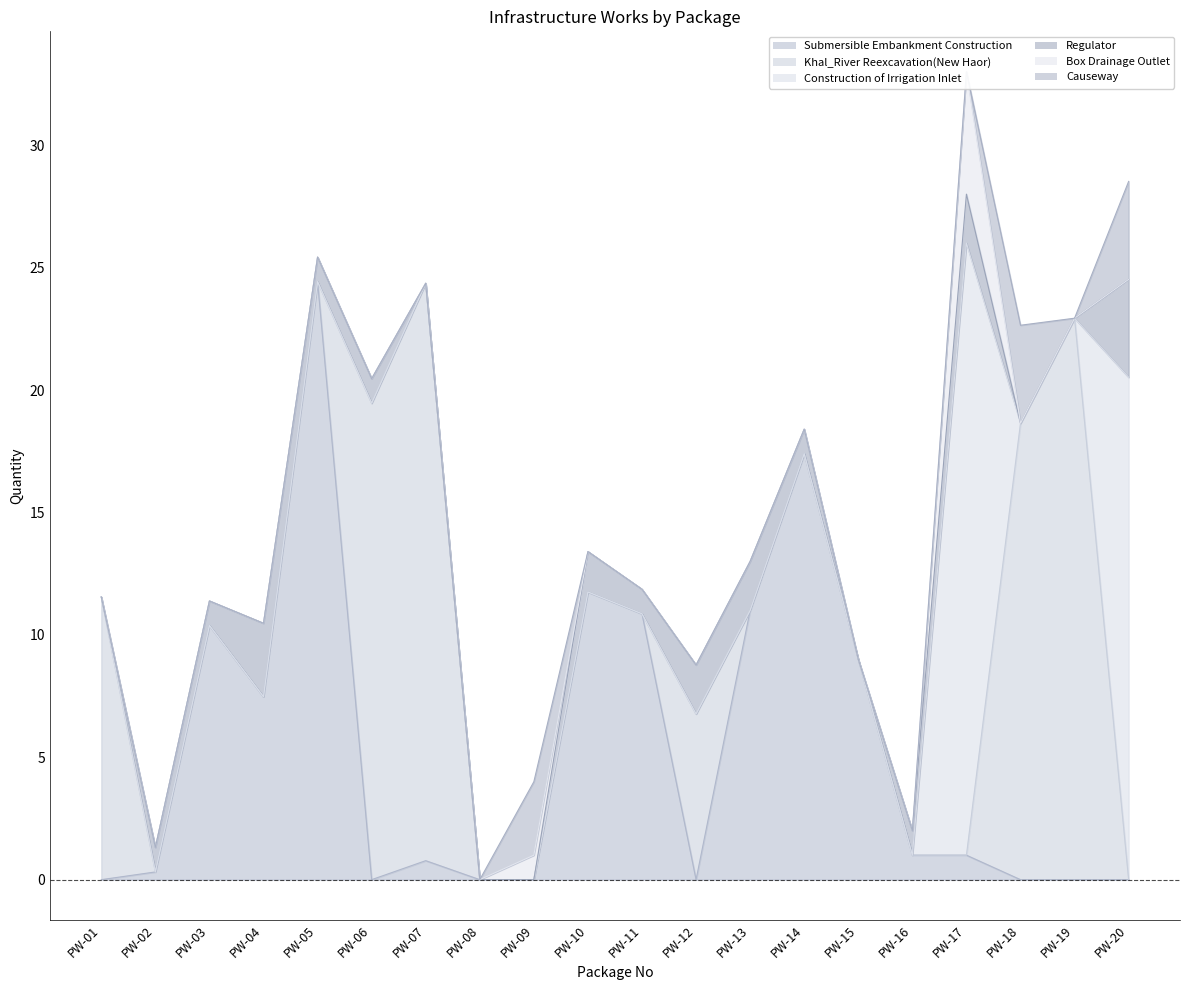

What is the difference between the Box Drainage Outlet values at PW-17 and PW-19?

5.0